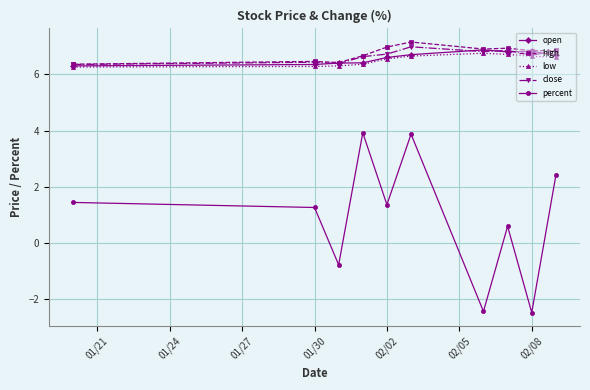

True or false: percent and low cross at least once.

False